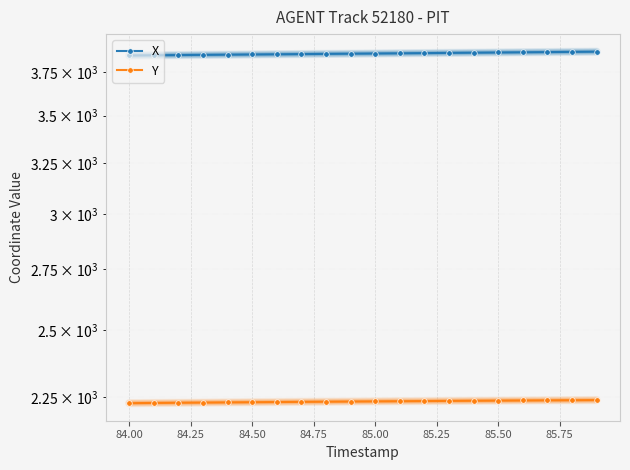

True or false: Y and X intersect in this chart.

False